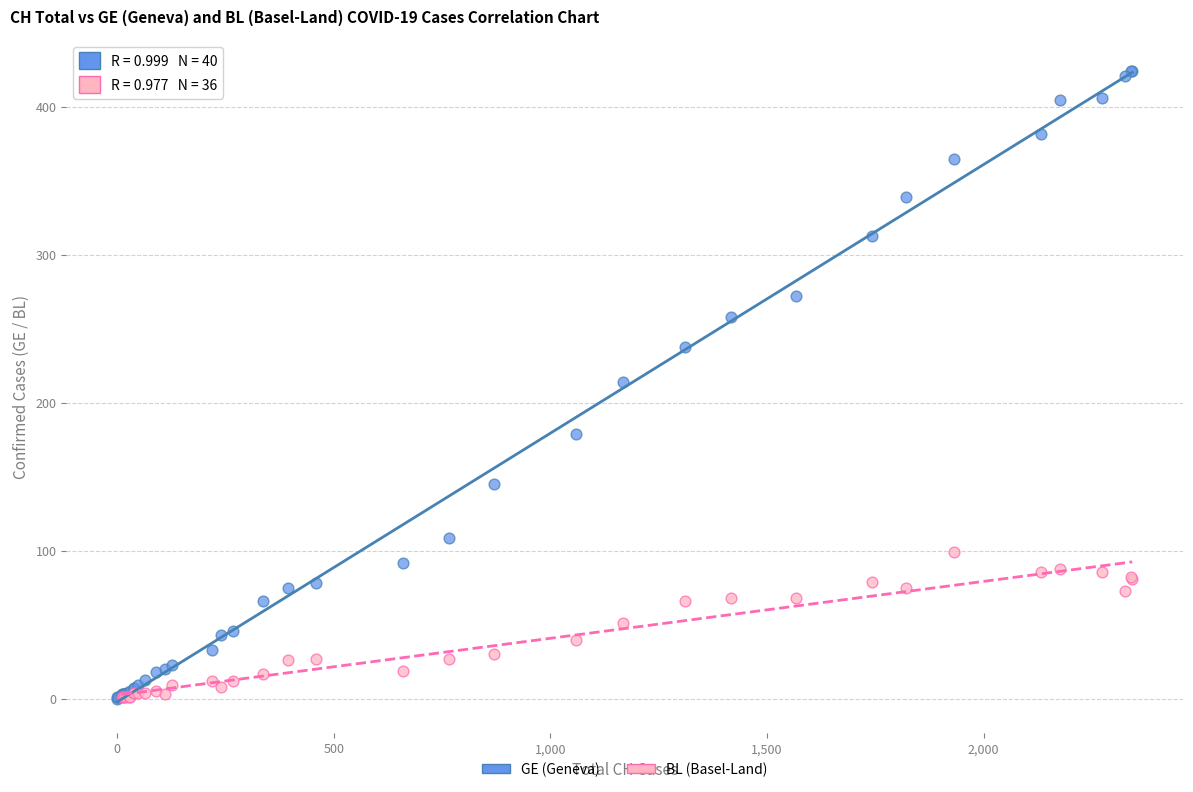

Which series has the widest spread of Y values?

GE (Geneva)